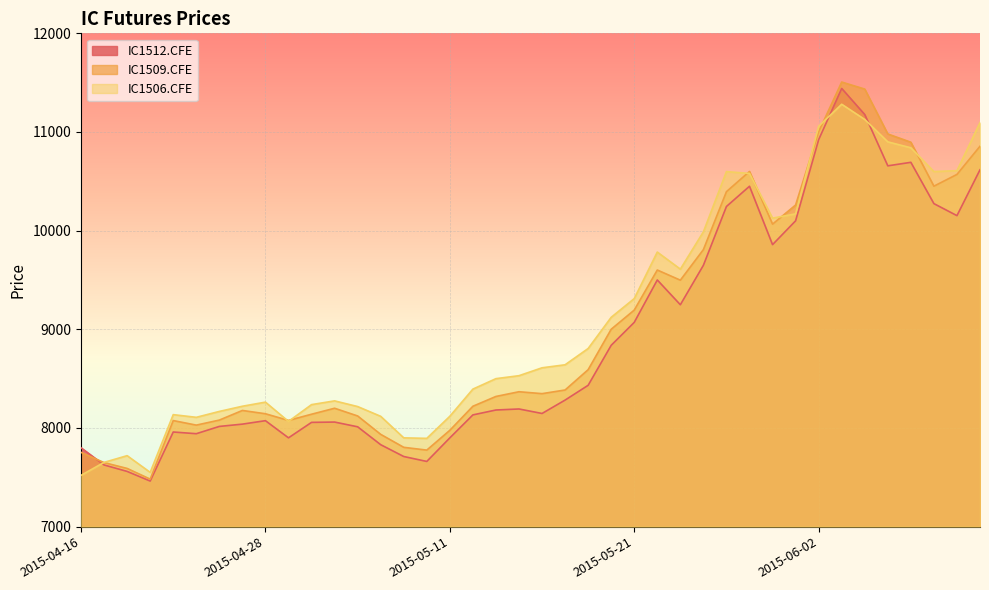

What is the sum of all IC1512.CFE values?

355869.8